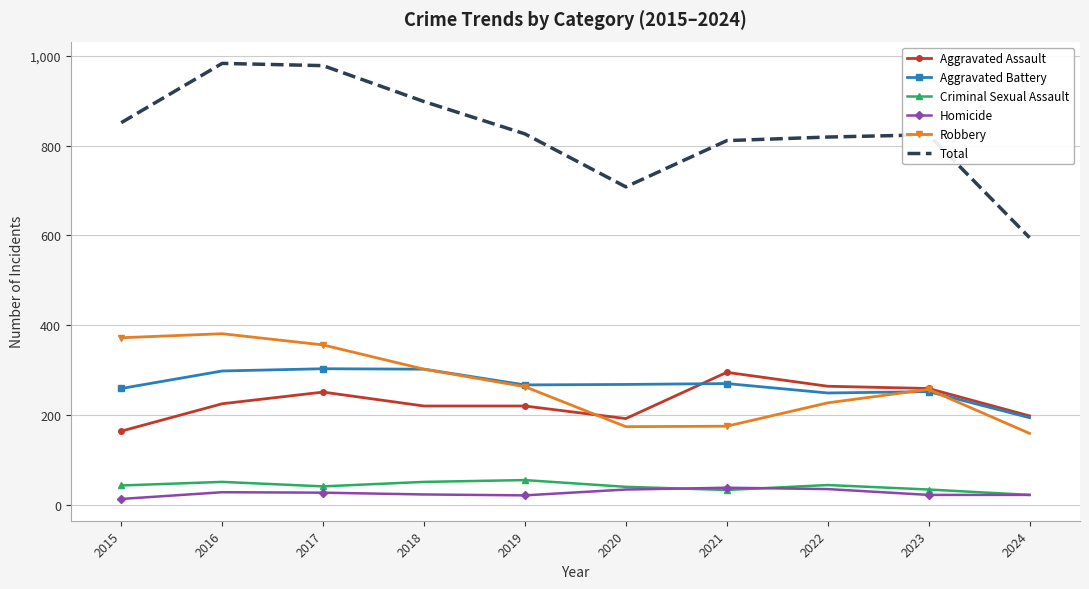

What is the difference between the Aggravated Battery values at 2019 and 2022?

18